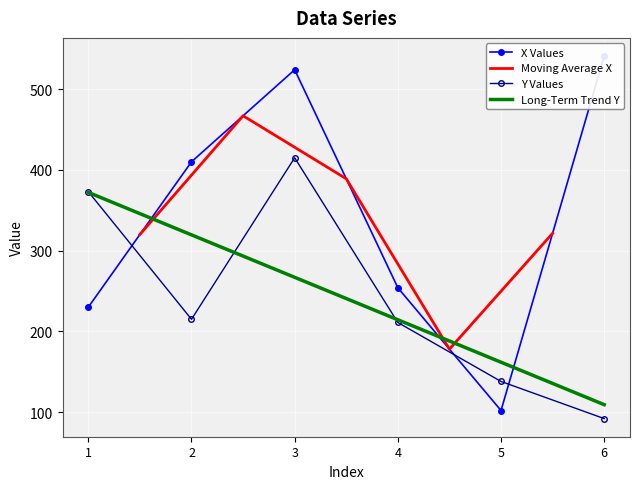

Rank the categories by Y value from highest to lowest.

3, 1, 2, 4, 5, 6